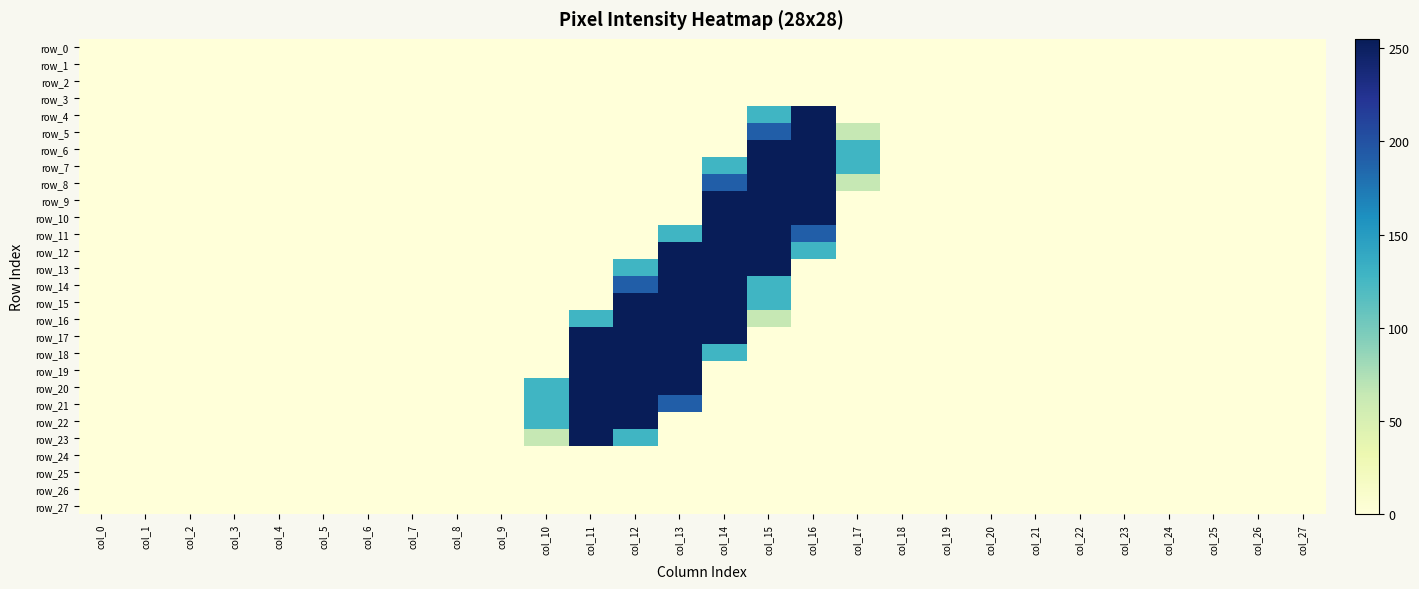

Which series has the largest range (max minus min)?

row_4